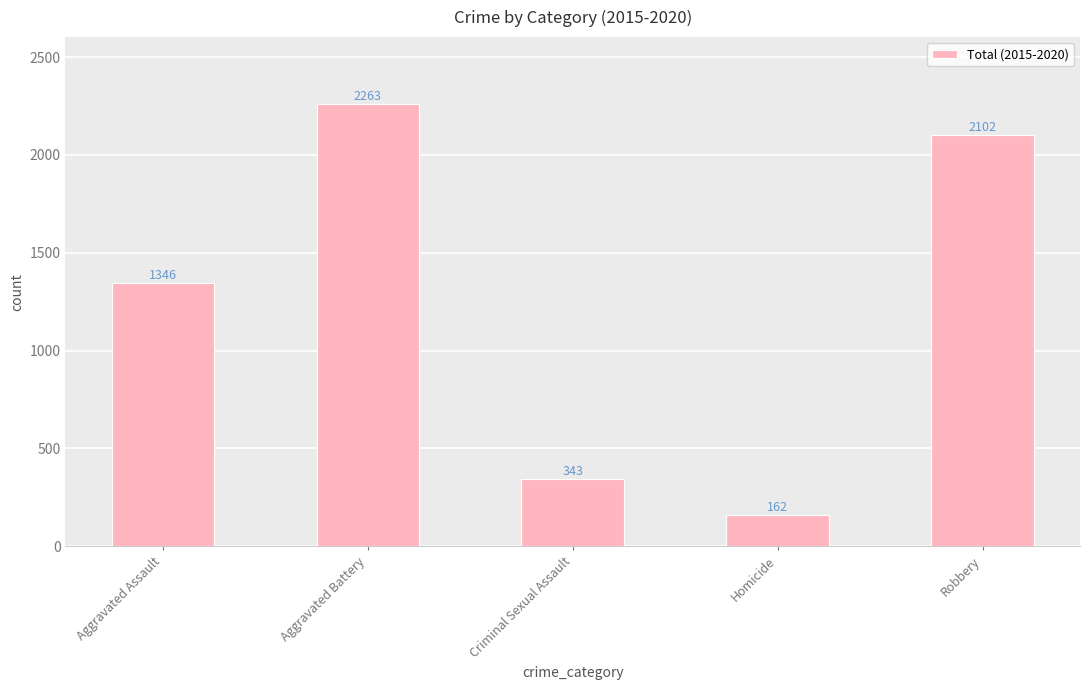

What is the greatest value displayed?

2263